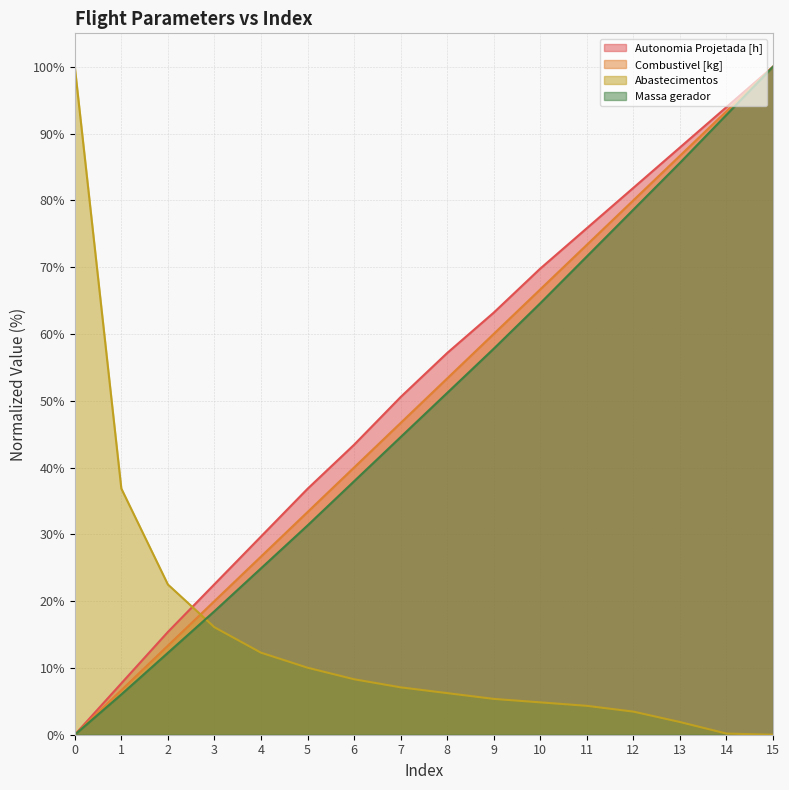

What is the sum of all Abastecimentos values?

239.4